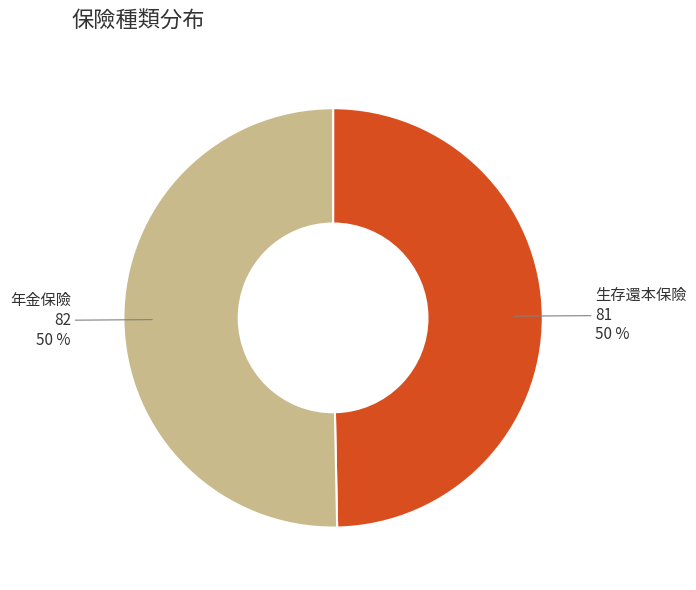

To the nearest percent, what percentage of the pie is 生存還本保險?

50%